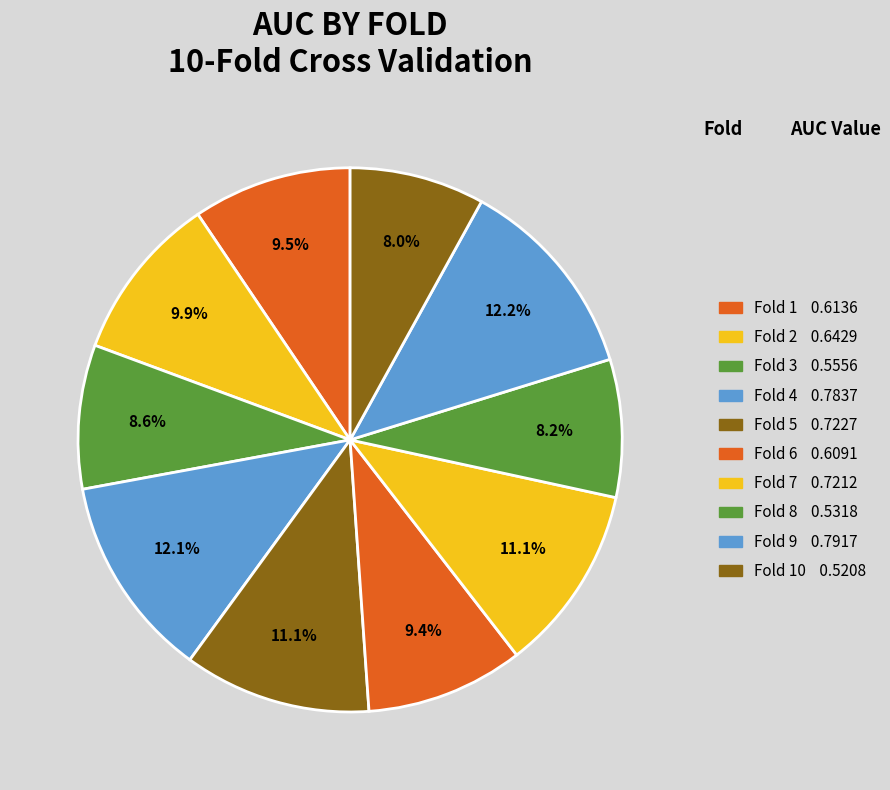

Rank the categories by value from highest to lowest.

Fold 9, Fold 4, Fold 5, Fold 7, Fold 2, Fold 1, Fold 6, Fold 3, Fold 8, Fold 10